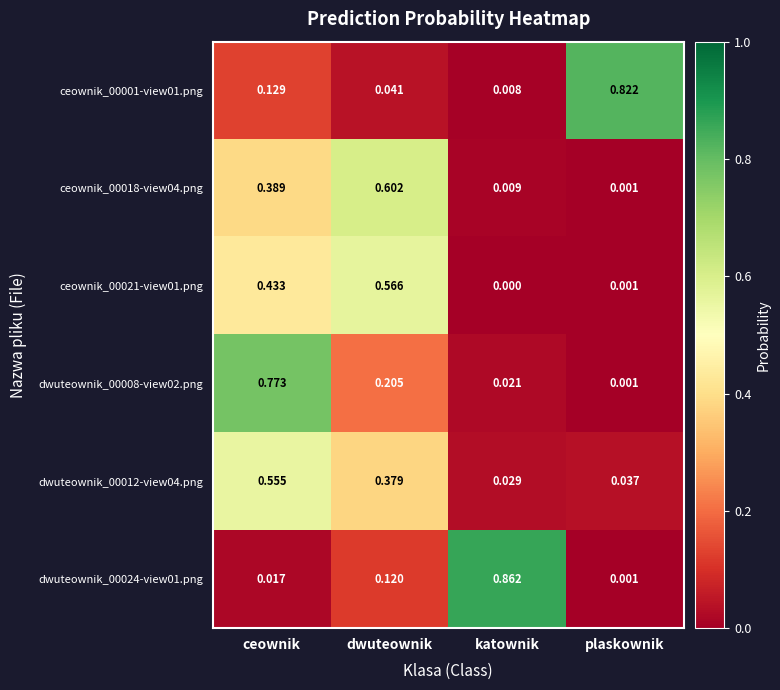

Between ceownik and plaskownik, which series saw the biggest shift?

dwuteownik_00008-view02.png